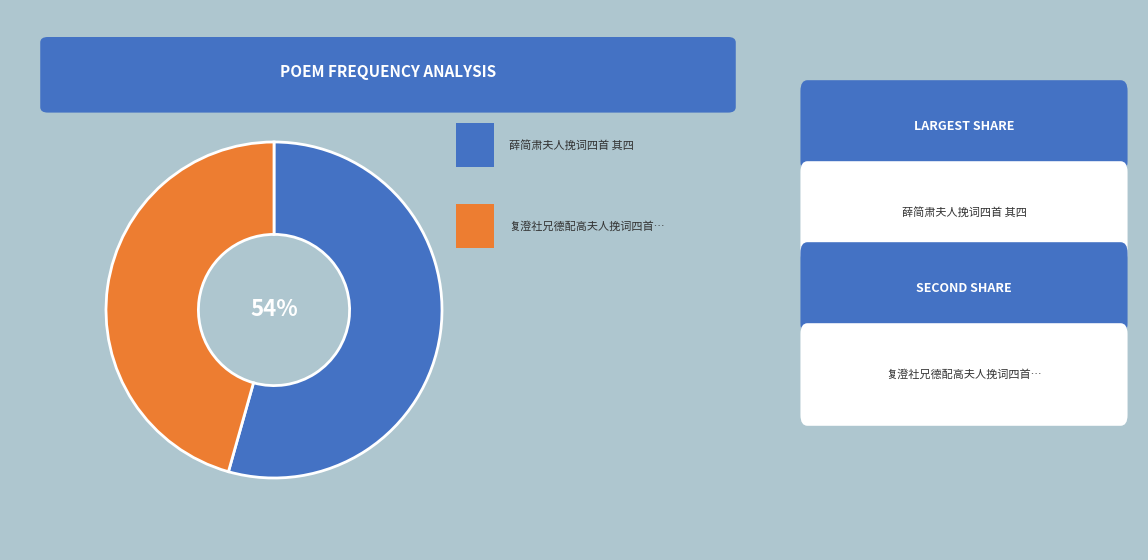

To the nearest percent, what is the average slice percentage?

50%